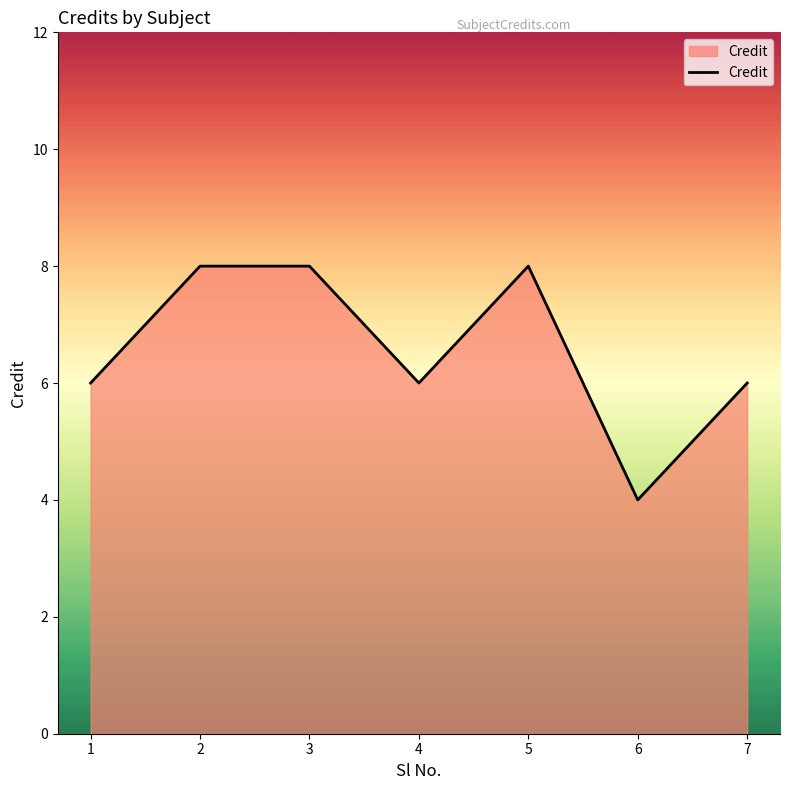

What is the sum of all values?

46